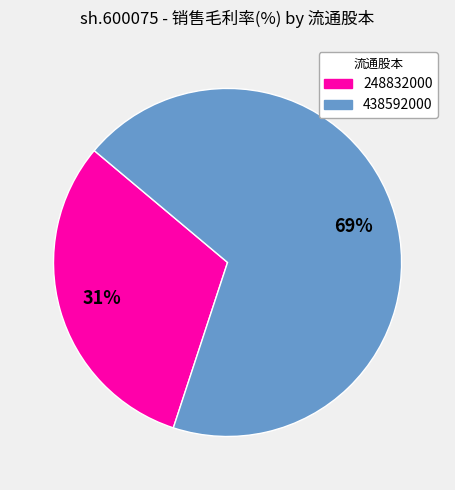

To the nearest percent, what is the difference between the largest and smallest slice percentages?

38%